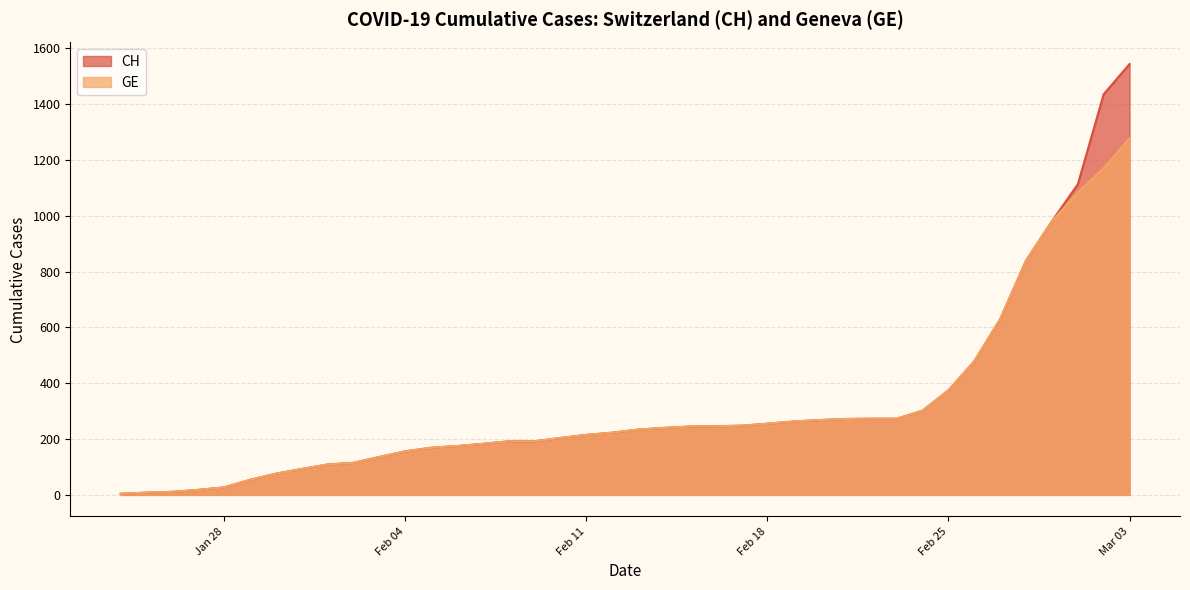

What is the difference between the maximum and second lowest values in the GE series?

1270